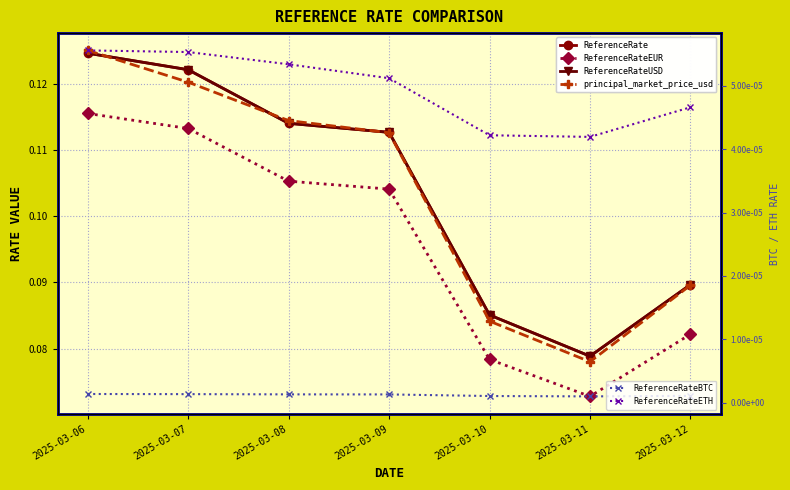

Rank the categories by ReferenceRate value from highest to lowest.

2025-03-06, 2025-03-07, 2025-03-08, 2025-03-09, 2025-03-12, 2025-03-10, 2025-03-11